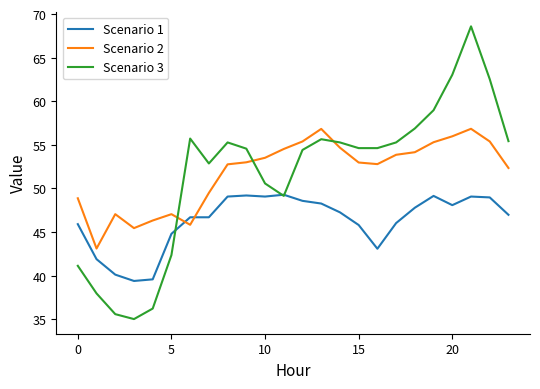

True or false: Scenario 2 and Scenario 3 cross at least once.

True